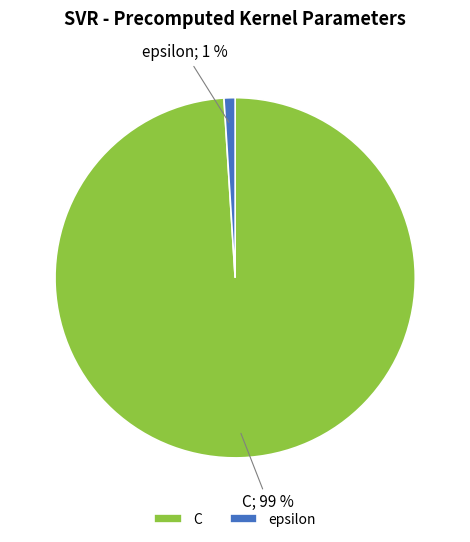

To the nearest percent, what portion does epsilon represent?

1%